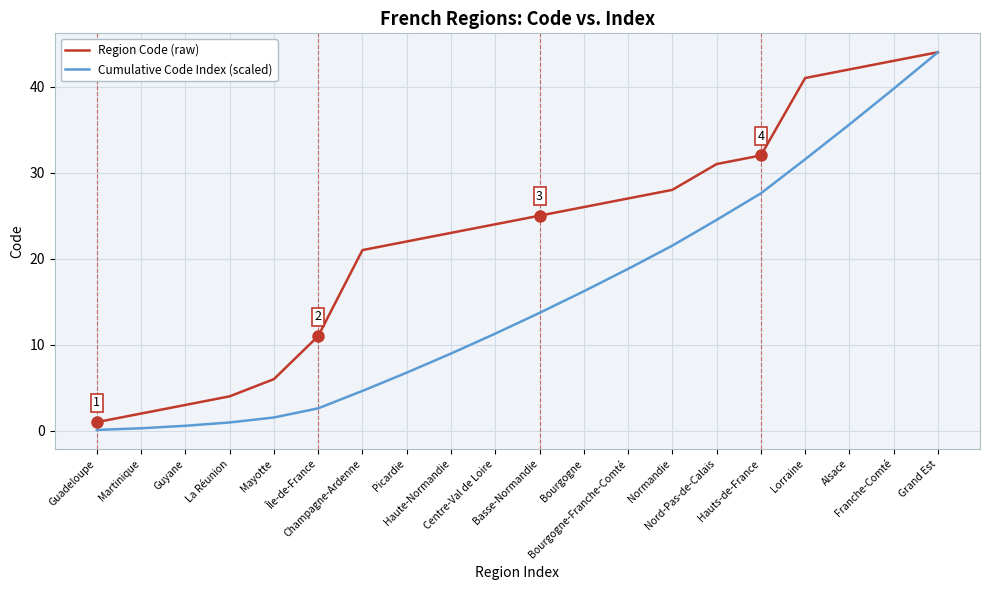

List the series in order of their overall mean, highest first.

Region Code (raw), Cumulative Code Index (scaled)